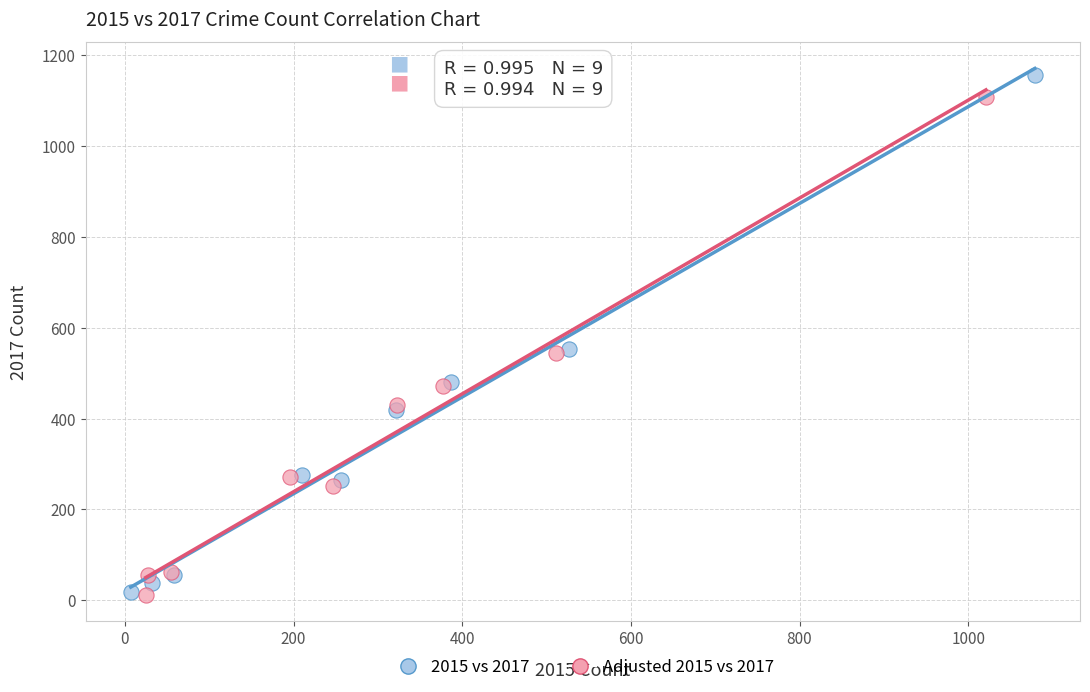

Which series reaches the maximum Y coordinate?

2015 vs 2017